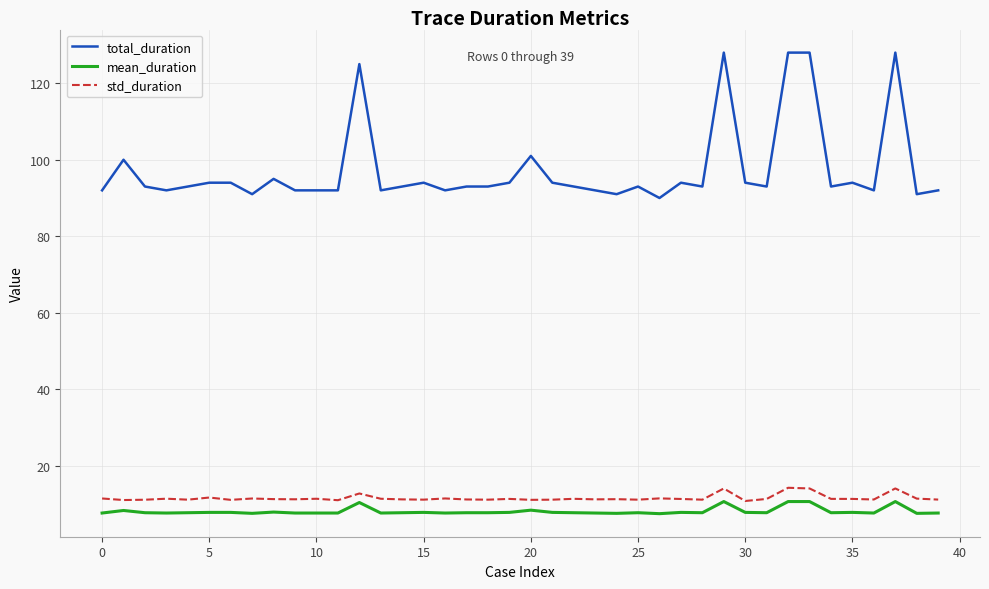

What is the maximum value shown in the chart?

128.0